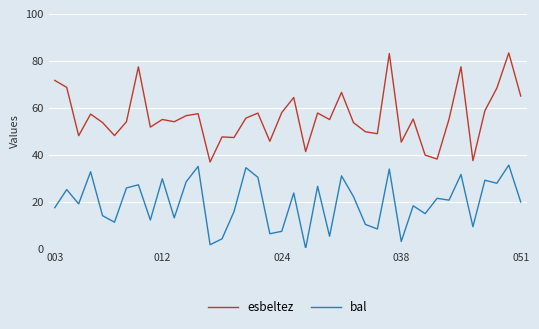

Which series has the largest range (max minus min)?

esbeltez